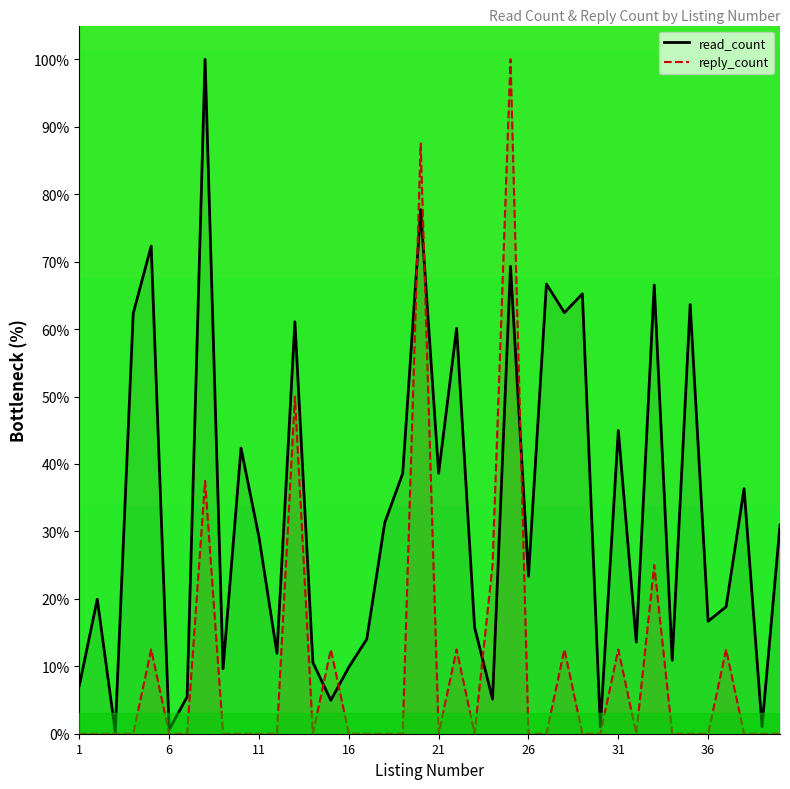

True or false: reply_count and read_count intersect in this chart.

True